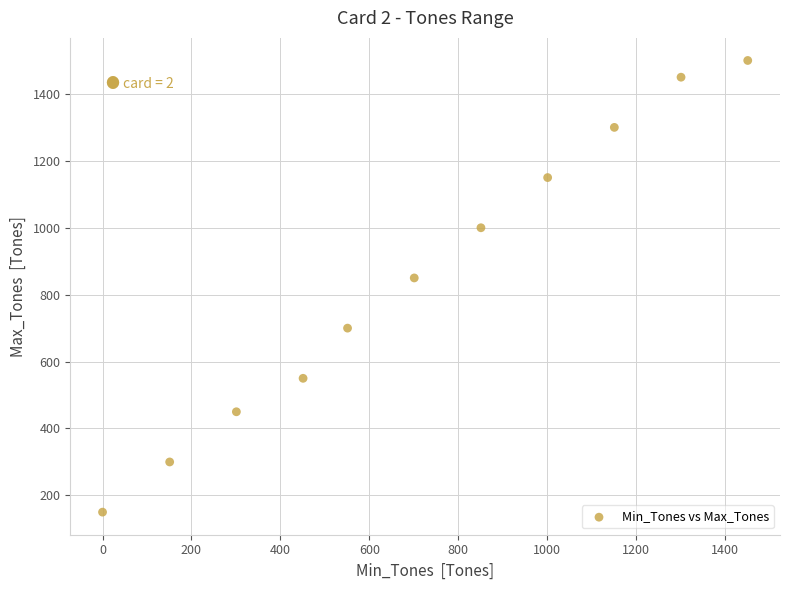

What is the range of X values (max minus min)?

1451